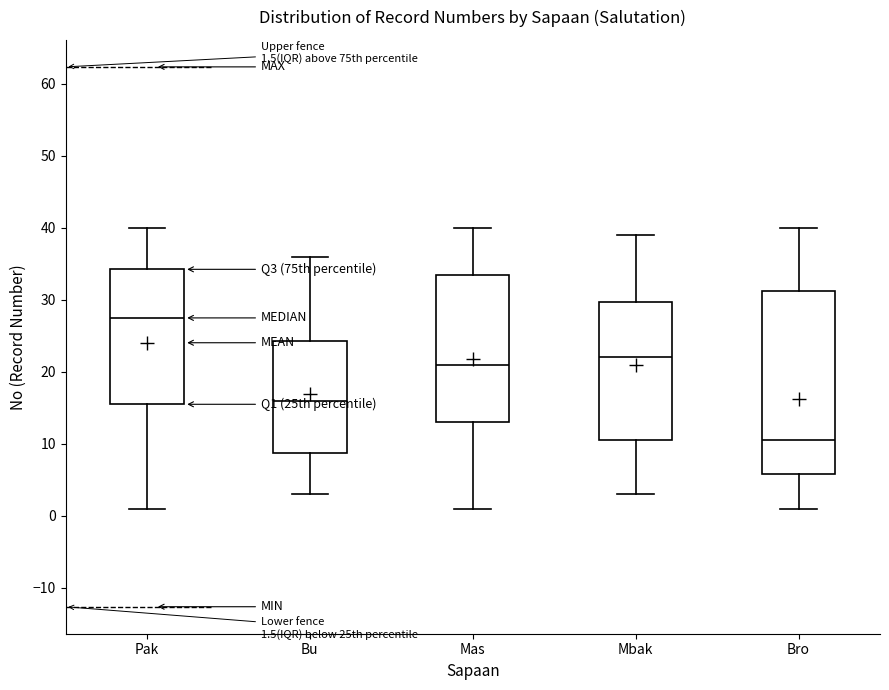

Which box is the tallest, from its lower edge to its upper edge?

Bro